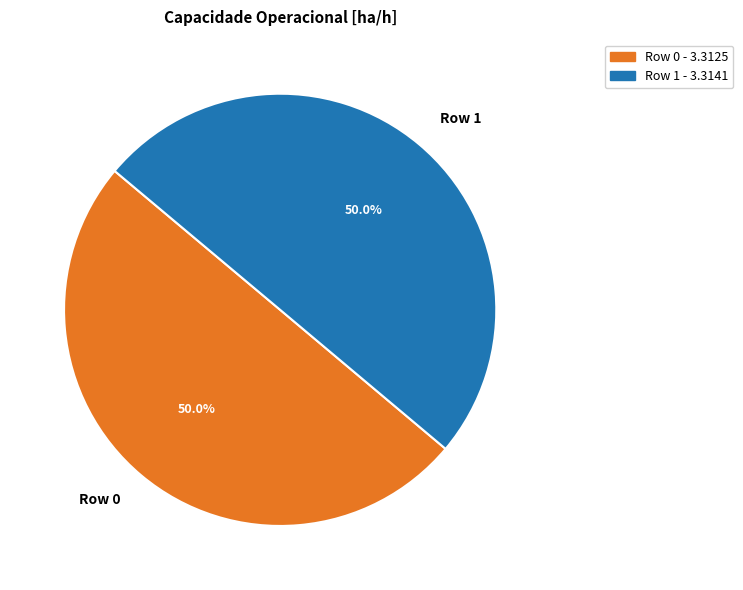

To the nearest percent, what is the combined percentage of Row 1 and Row 0?

100%